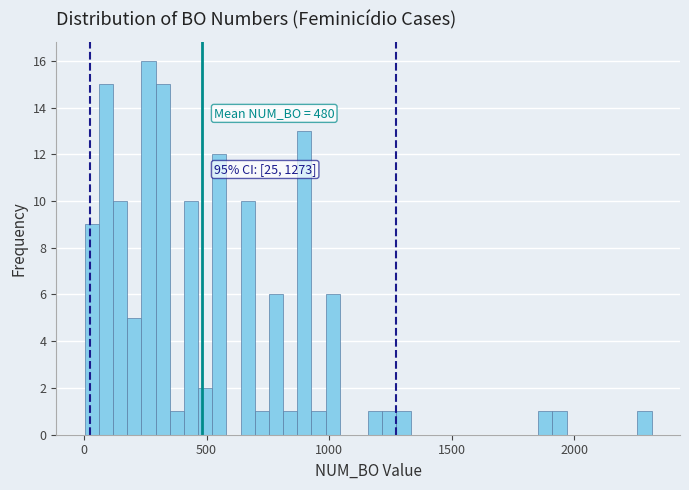

Read against the x-axis, roughly where is the centre of the tallest bar?

250